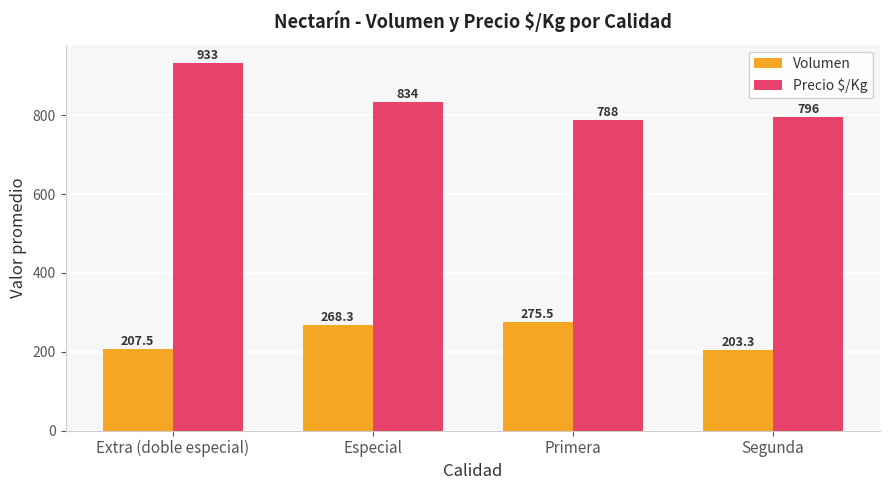

What is the minimum value shown in the chart?

203.3